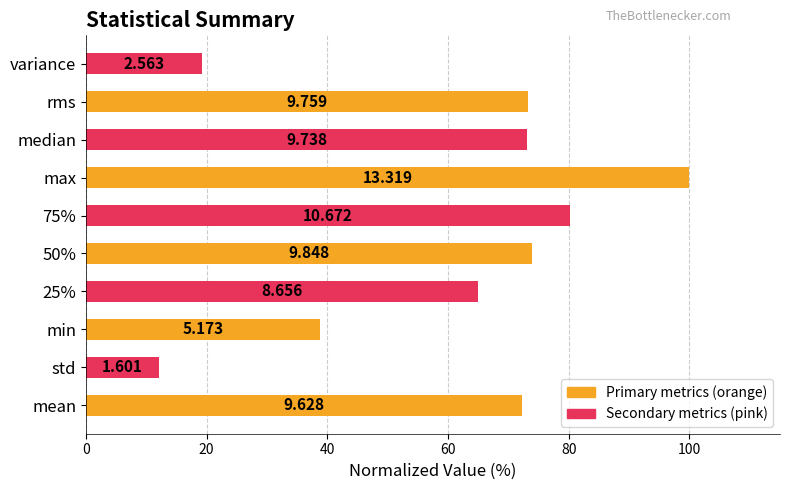

How many bars are there in total?

10